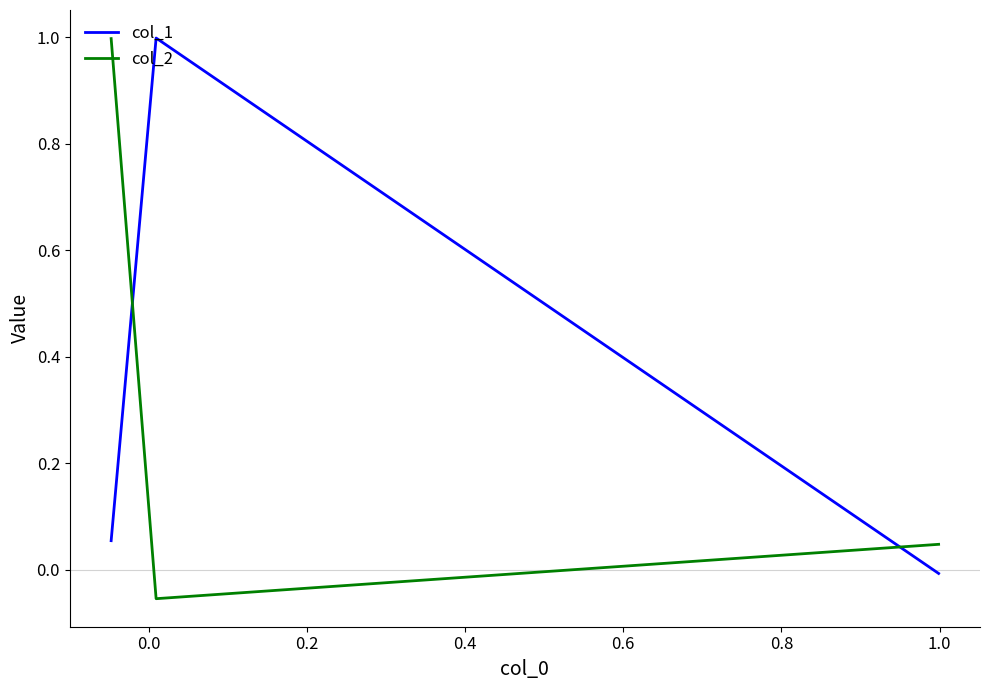

Is the value of col_2 at 0.0 greater than the value of col_1 at 0.0?

No